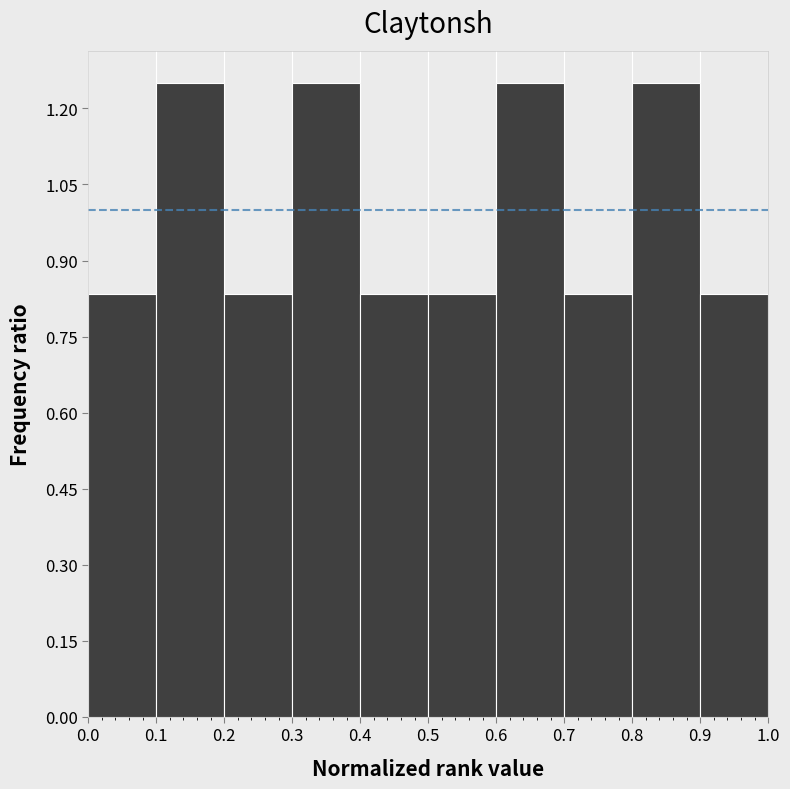

Reading left to right, list every bar in this chart as the range it spans on the x-axis followed by its height. The values are not printed on the chart, so give them approximately, as read against the axis.

0.0 to 0.1: 0.84
0.1 to 0.2: 1.26
0.2 to 0.3: 0.84
0.3 to 0.4: 1.26
0.4 to 0.5: 0.84
0.5 to 0.6: 0.84
0.6 to 0.7: 1.26
0.7 to 0.8: 0.84
0.8 to 0.9: 1.26
0.9 to 1.0: 0.84